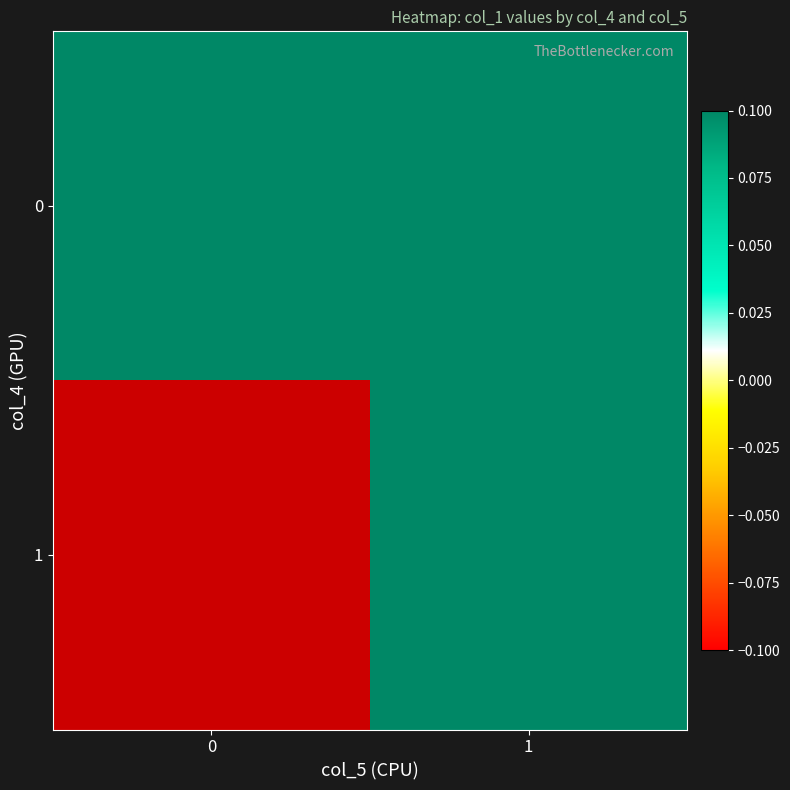

What value does the 0 series have at 0?

17.2